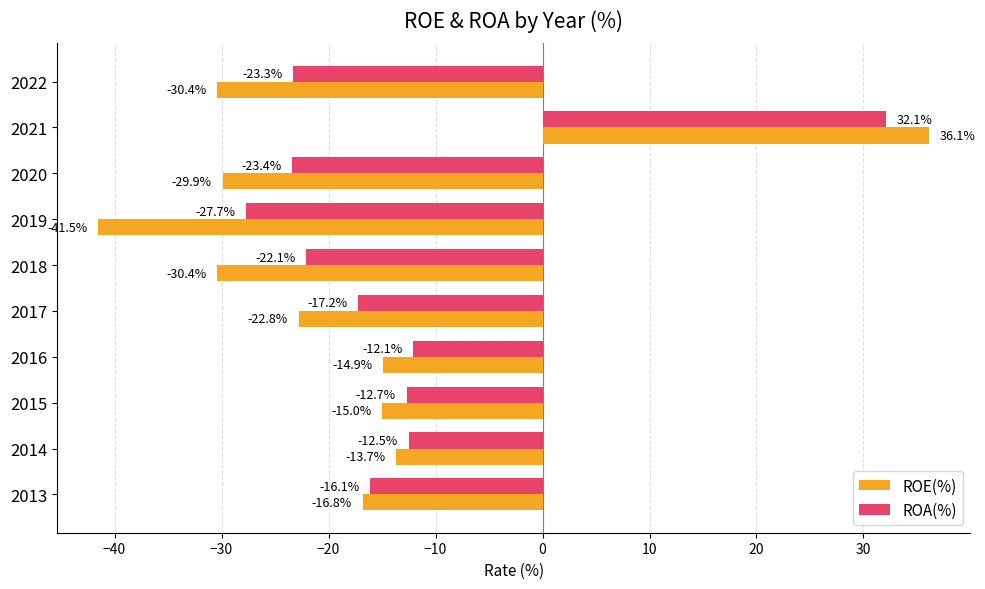

How many distinct data groups are displayed?

2